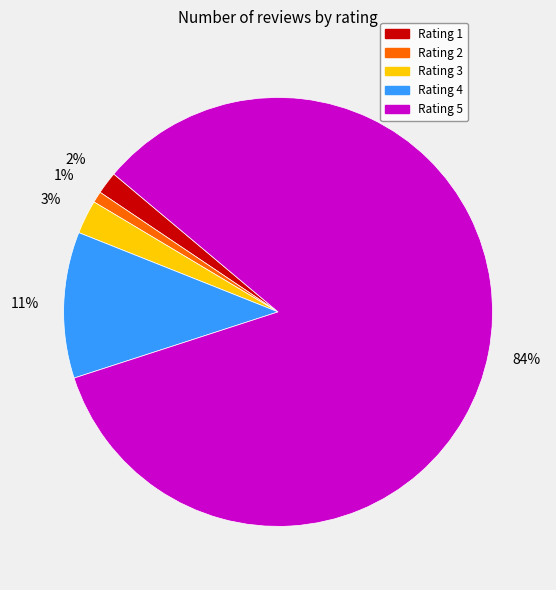

How many segments does this pie chart have?

5